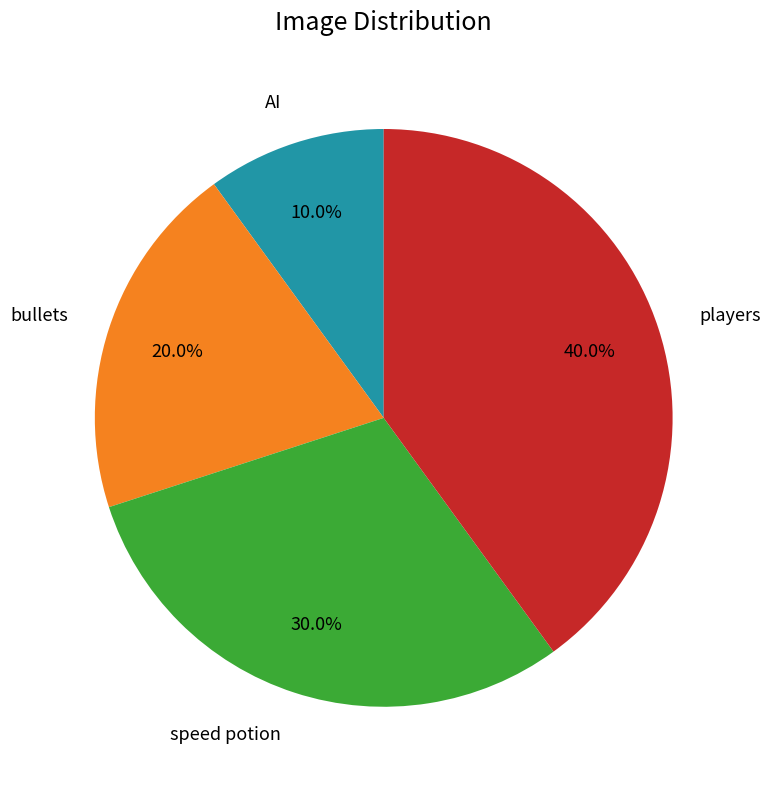

How many slices are in this pie chart?

4